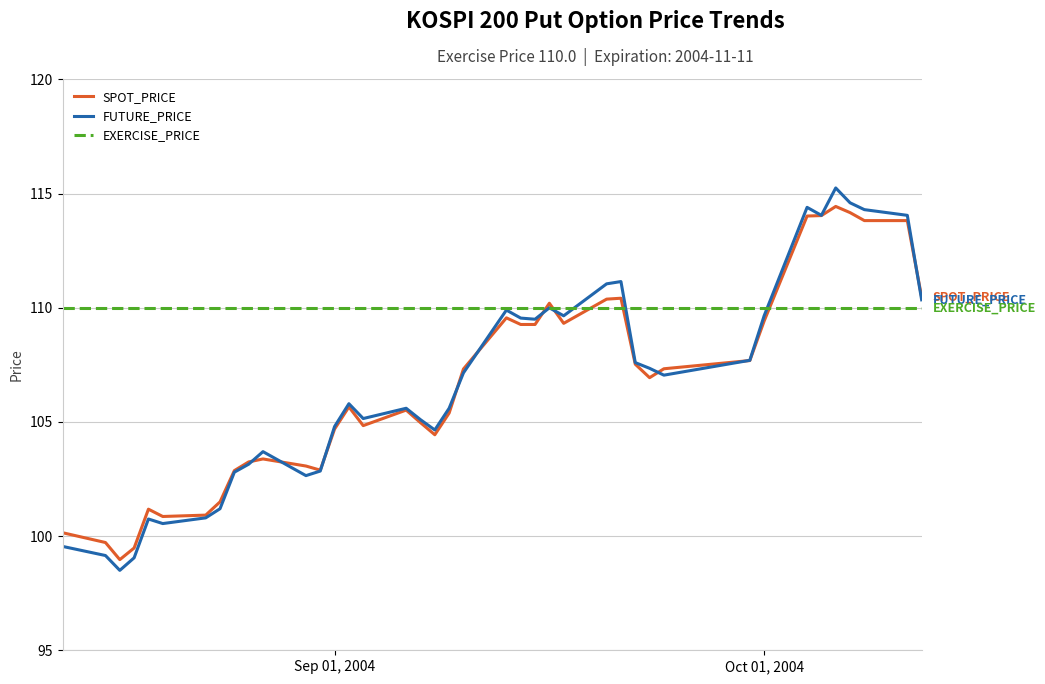

What are all the series names shown in the legend?

SPOT_PRICE, FUTURE_PRICE, EXERCISE_PRICE